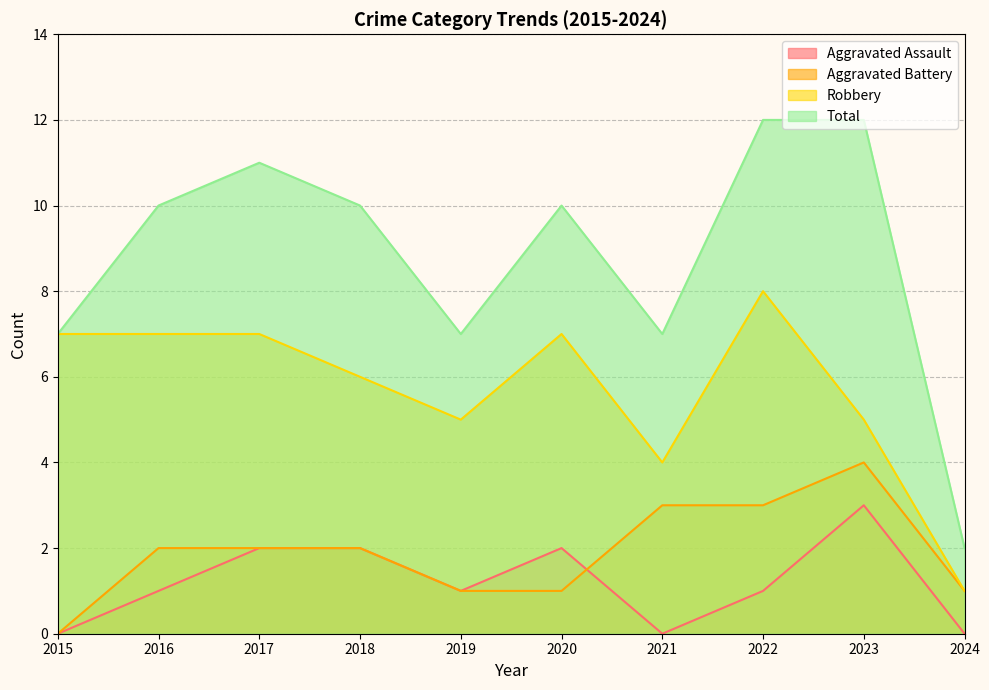

Which series has the largest total across all categories?

Total